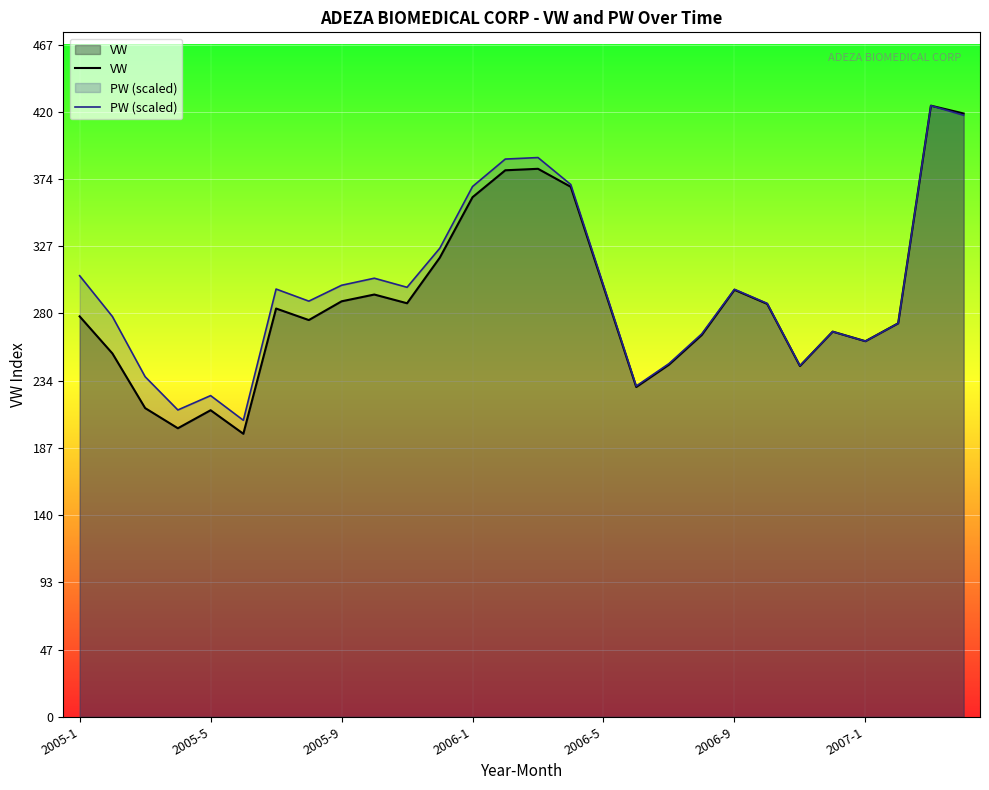

Is it true that PW (scaled) equals 63.0 at 2006-5?

False